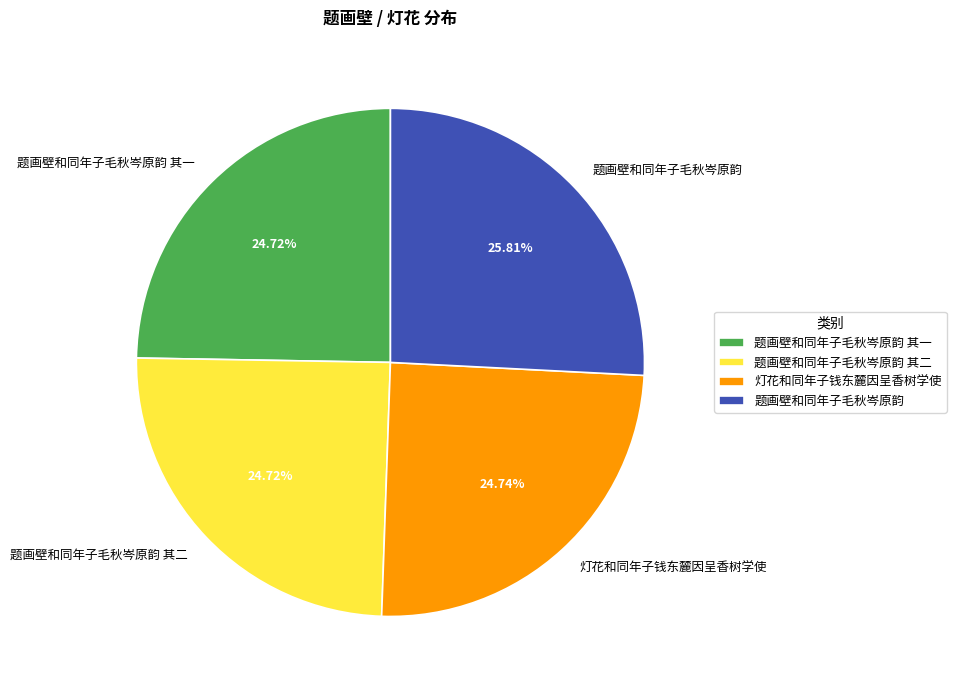

To the nearest percent, what percentage of the pie is 题画壁和同年子毛秋岑原韵?

26%